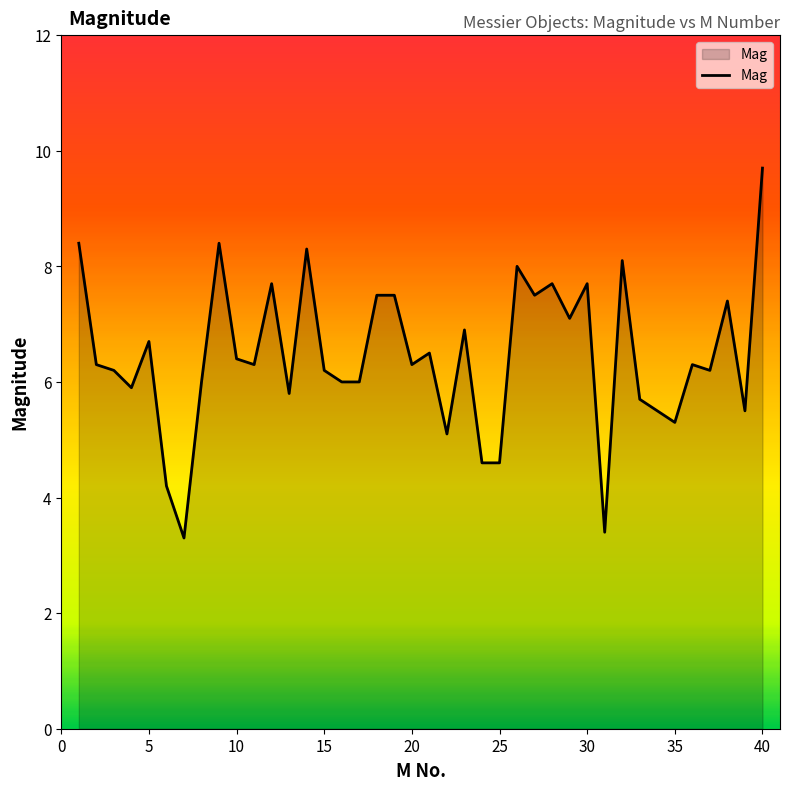

What is the minimum value shown in the chart?

3.3